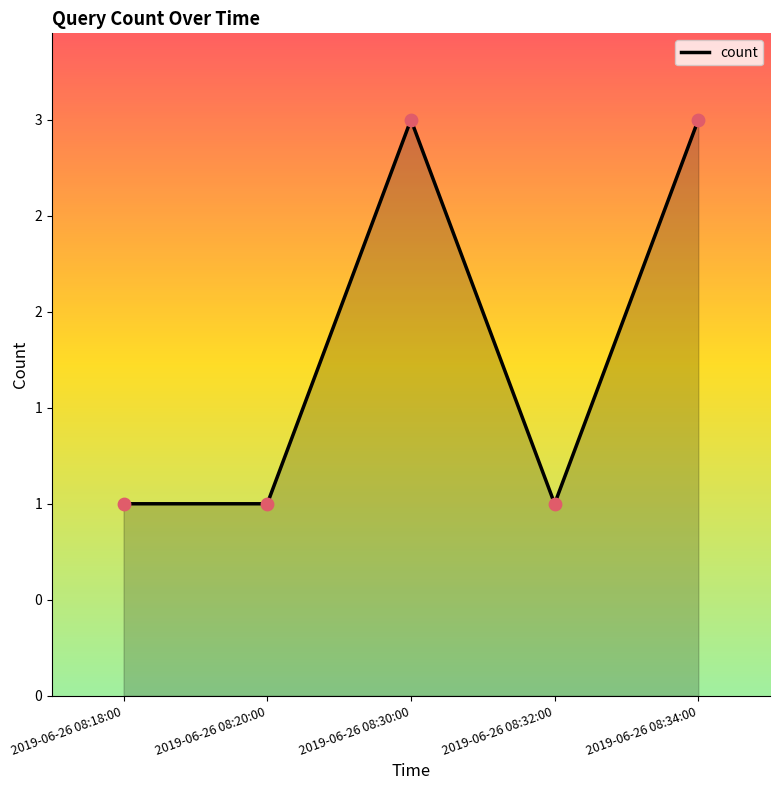

What is the change in value from 2019-06-26 08:32:00 to 2019-06-26 08:34:00?

+2